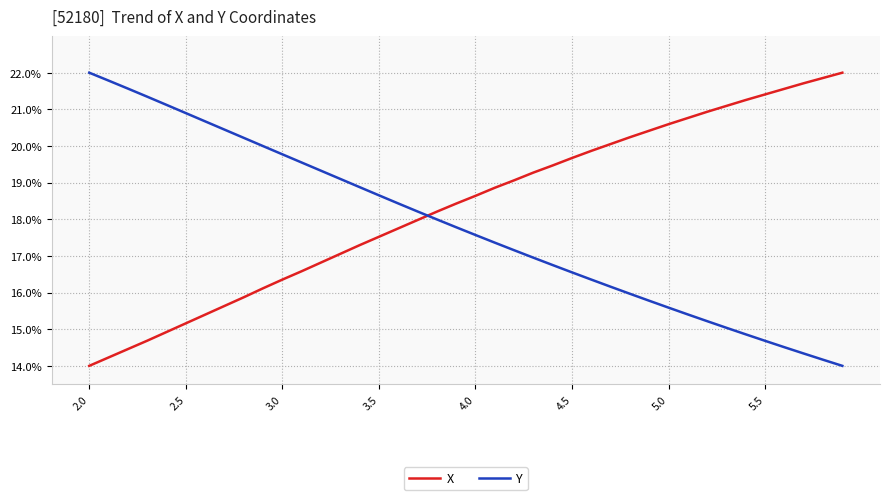

How many intersections are there between Y and X?

1